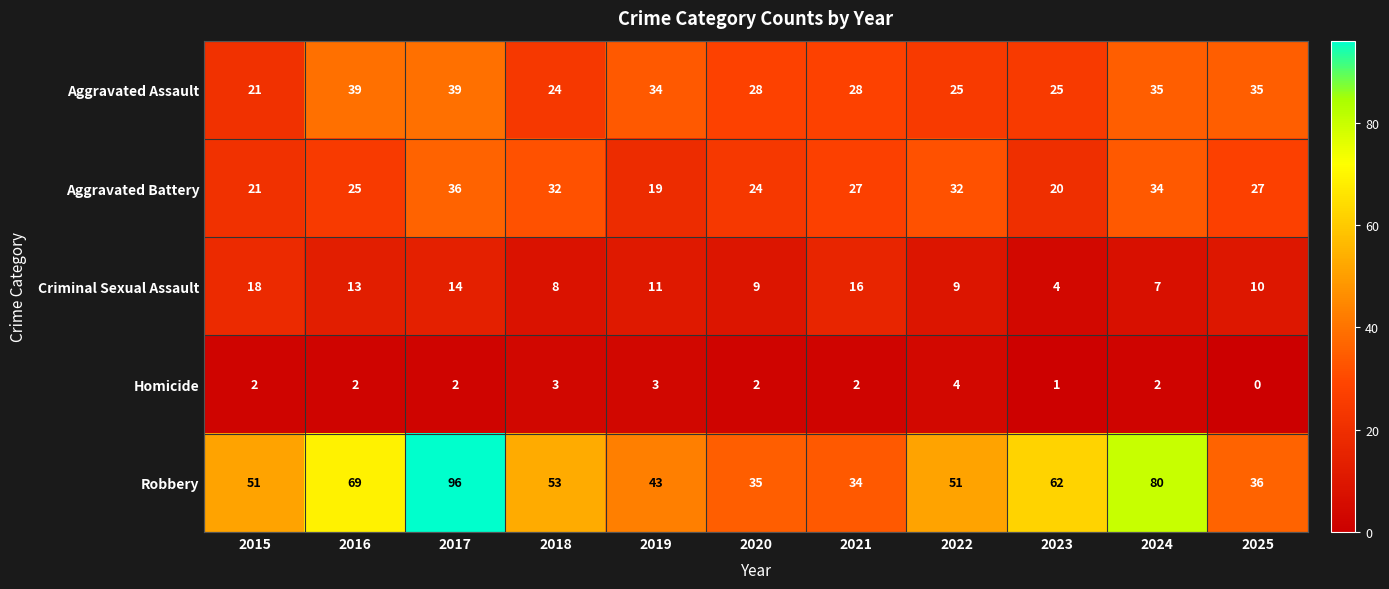

List the series in order of their peak value, lowest first.

Homicide, Criminal Sexual Assault, Aggravated Battery, Aggravated Assault, Robbery